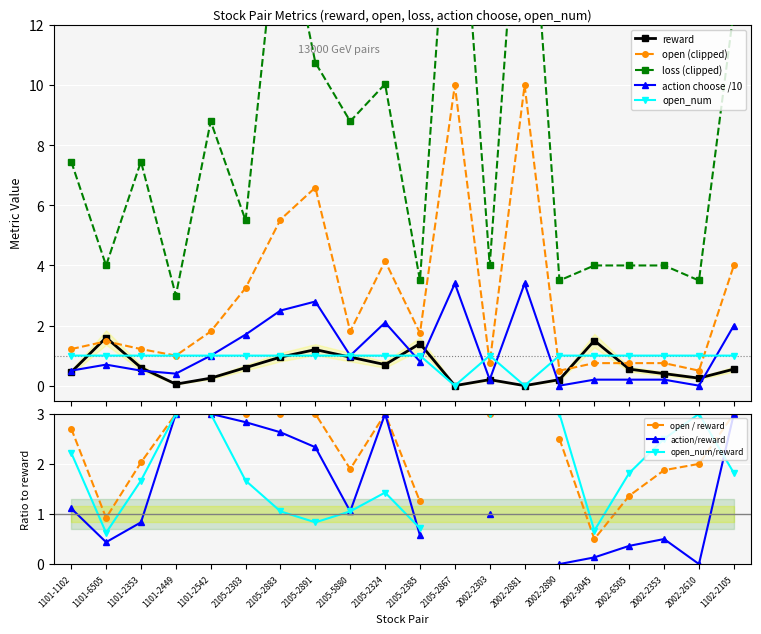

True or false: open (clipped) has more than 0 interior local peaks.

True